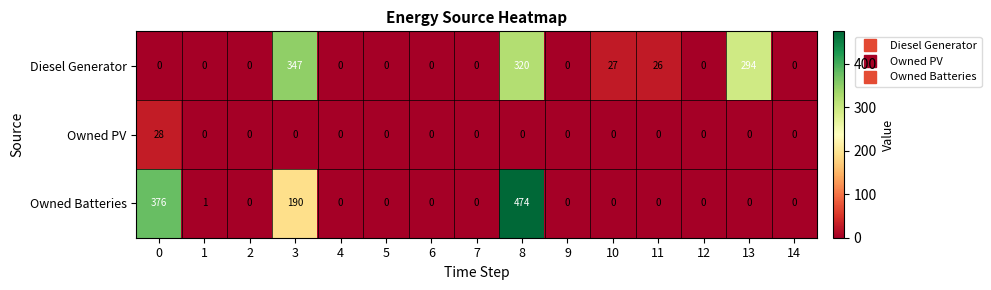

Between 5 and 10, which series saw the biggest shift?

Diesel Generator